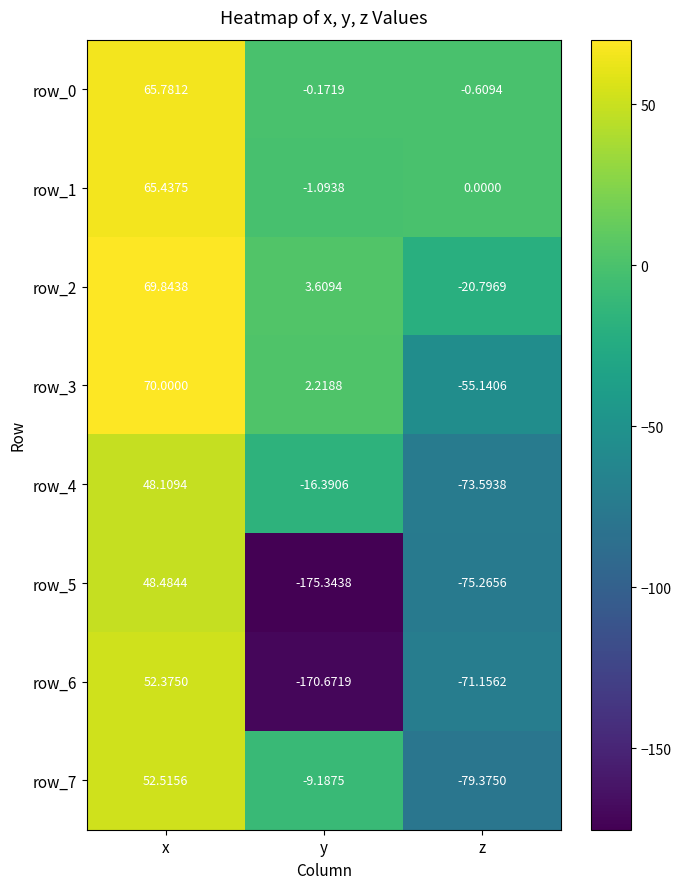

What is the smallest value displayed?

-175.3